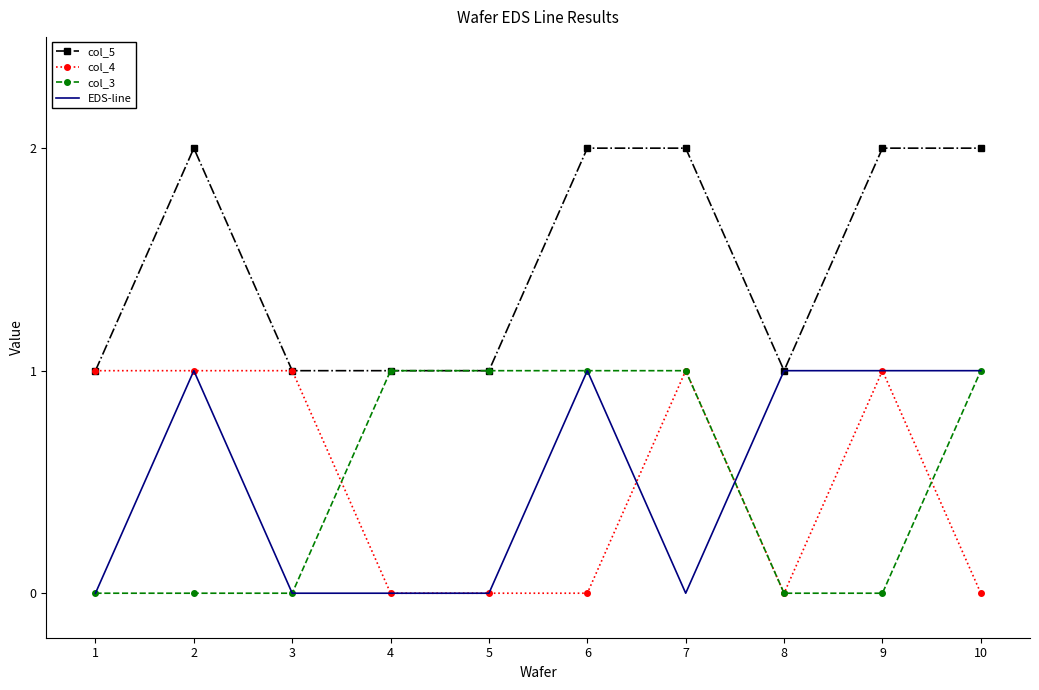

The col_3 series shows 0 at 1. True or false?

True